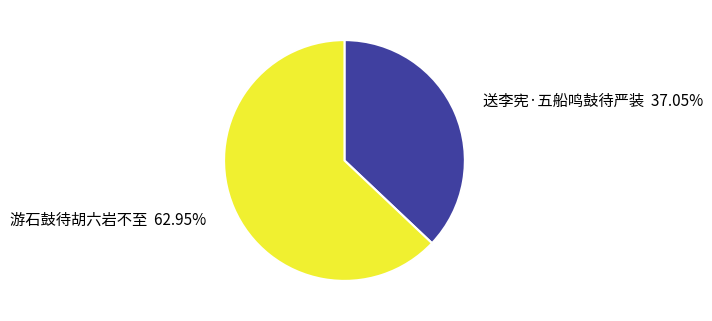

To the nearest percent, what is the combined percentage of 游石鼓待胡六岩不至 and 送李宪·五船鸣鼓待严装?

100%